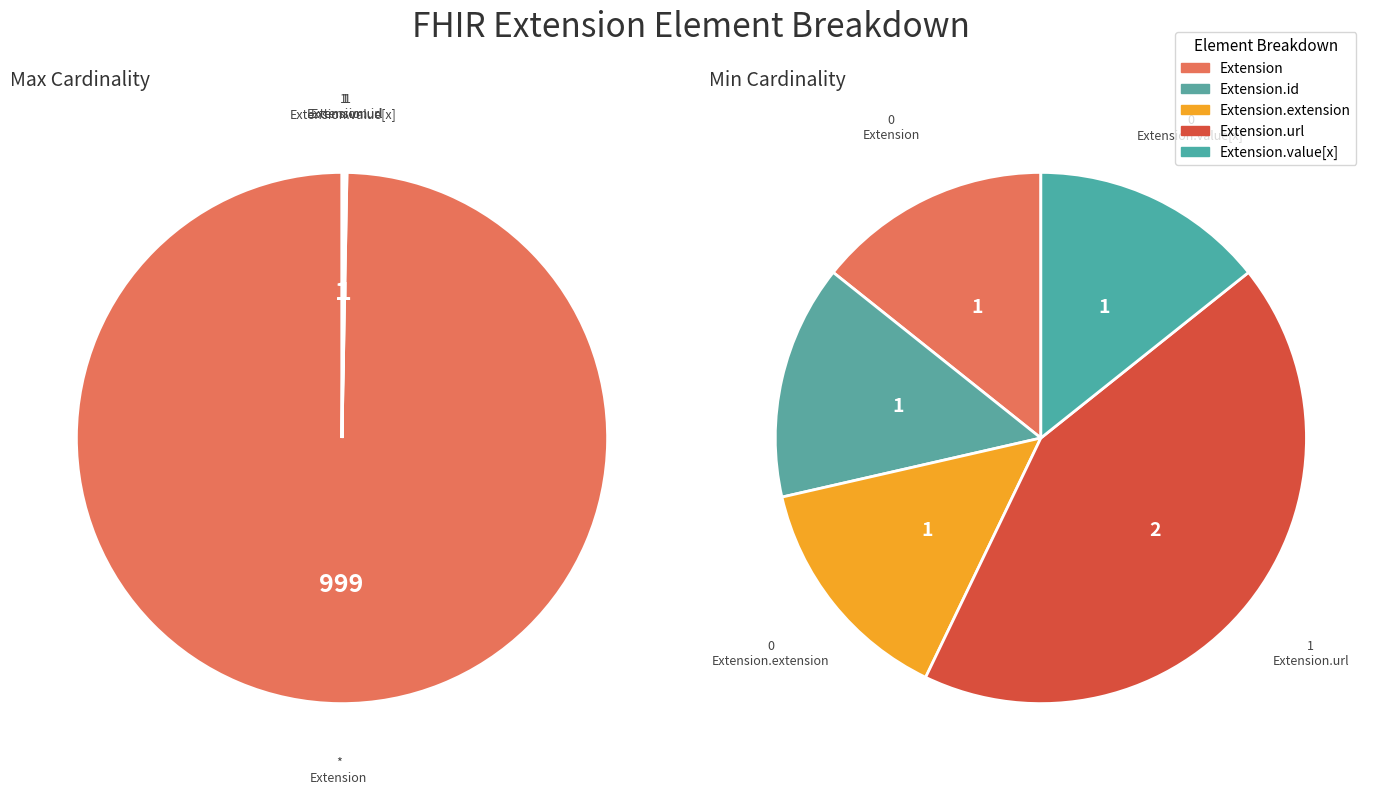

Which category accounts for the majority?

Extension.url